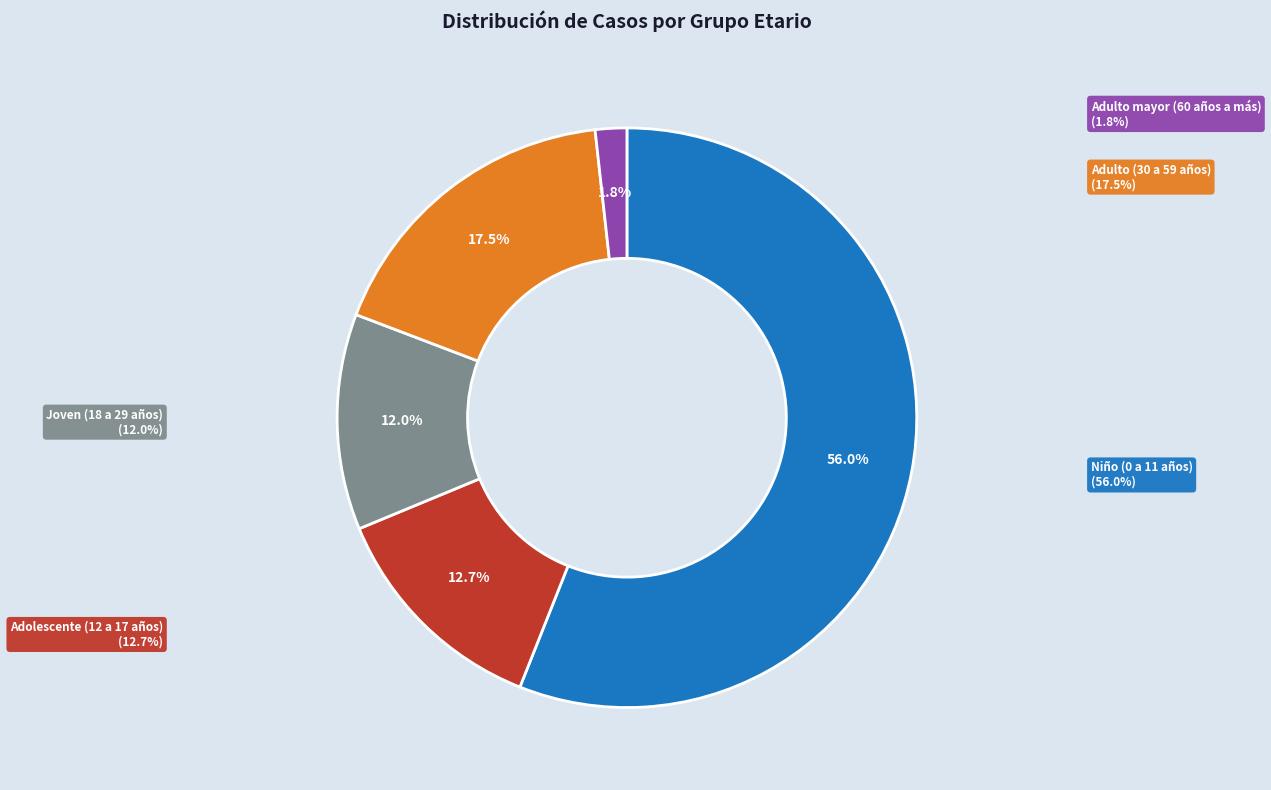

Is there any slice that represents more than half of the pie?

Yes